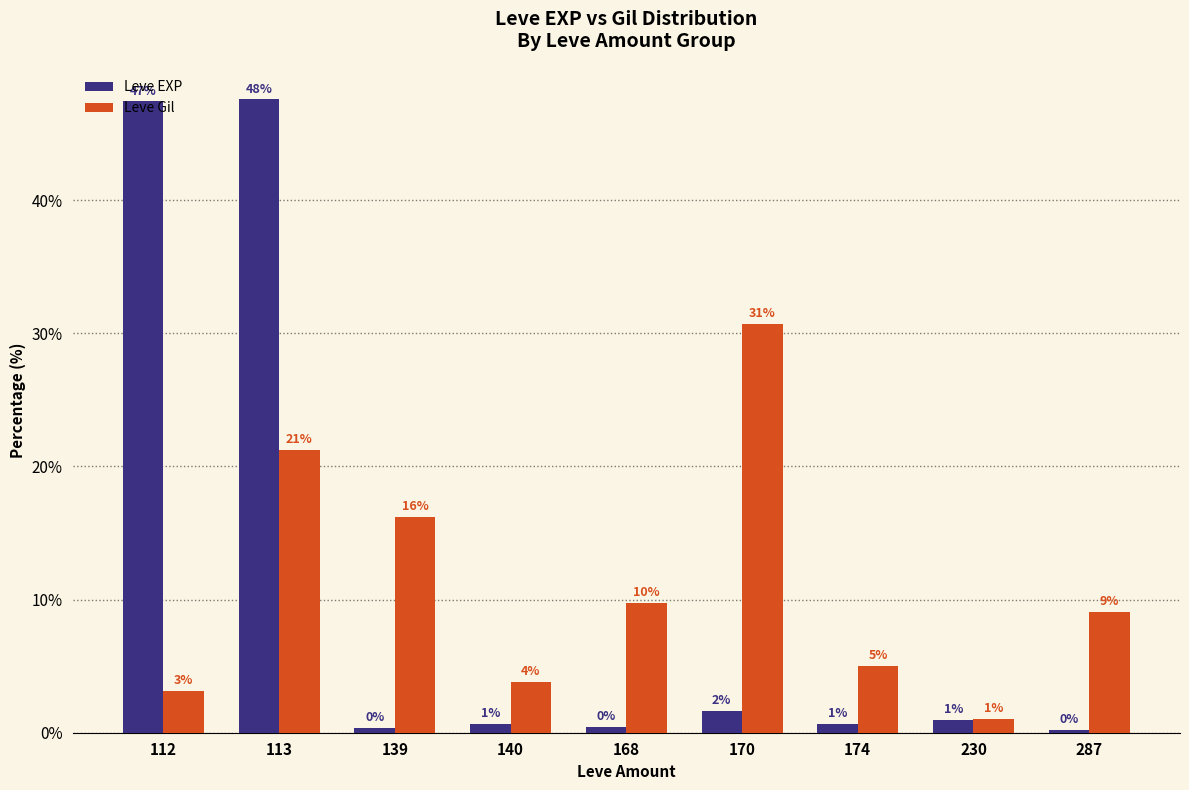

At 112, list the series in order from largest to smallest.

Leve EXP, Leve Gil